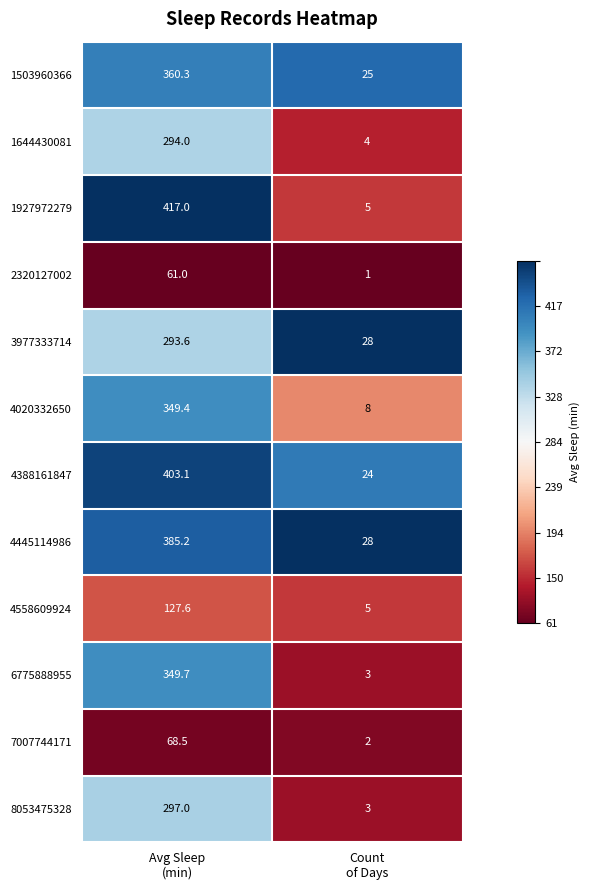

Which series has the largest total across all categories?

4388161847